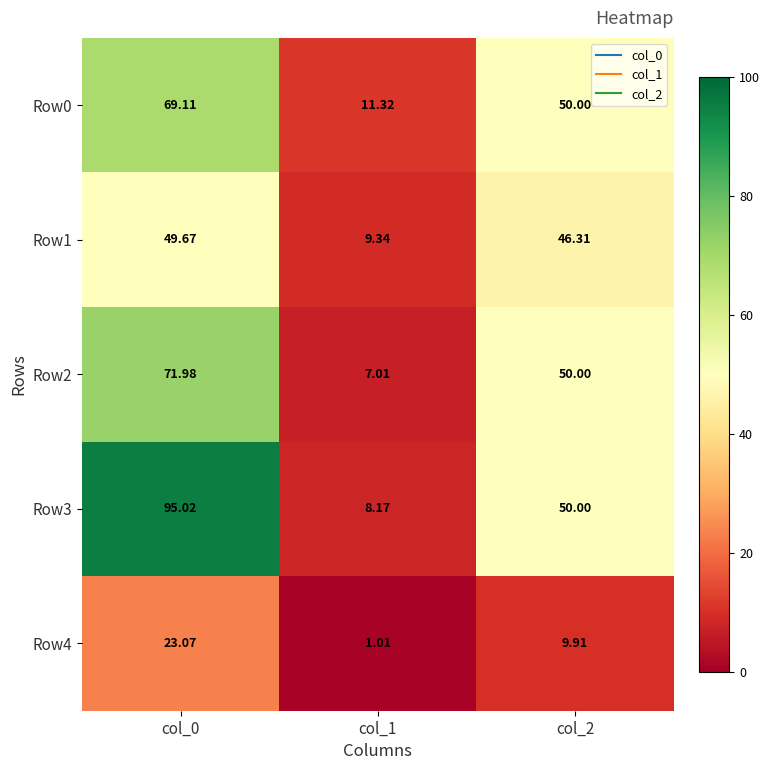

Between col_0 and col_1, which series saw the biggest shift?

Row3